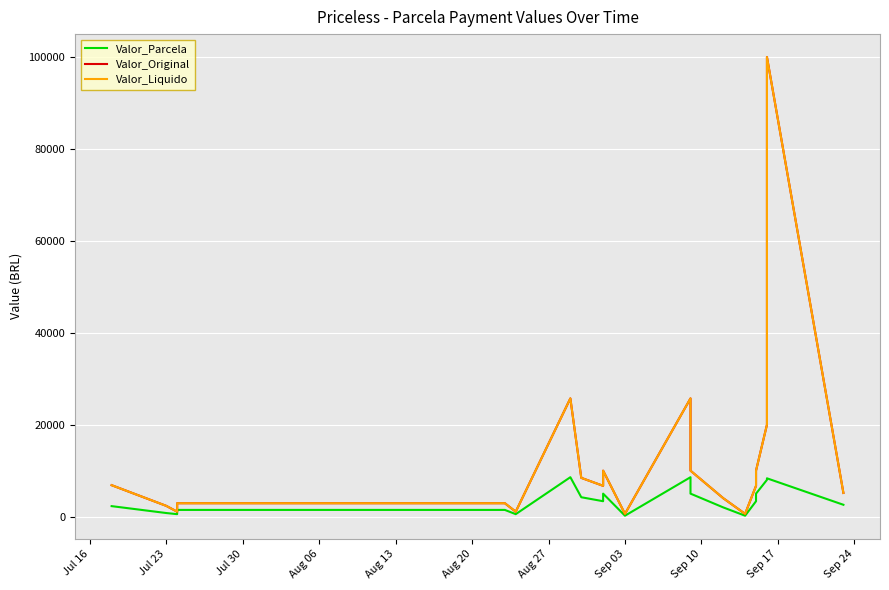

True or false: Valor_Liquido and Valor_Original cross at least once.

False